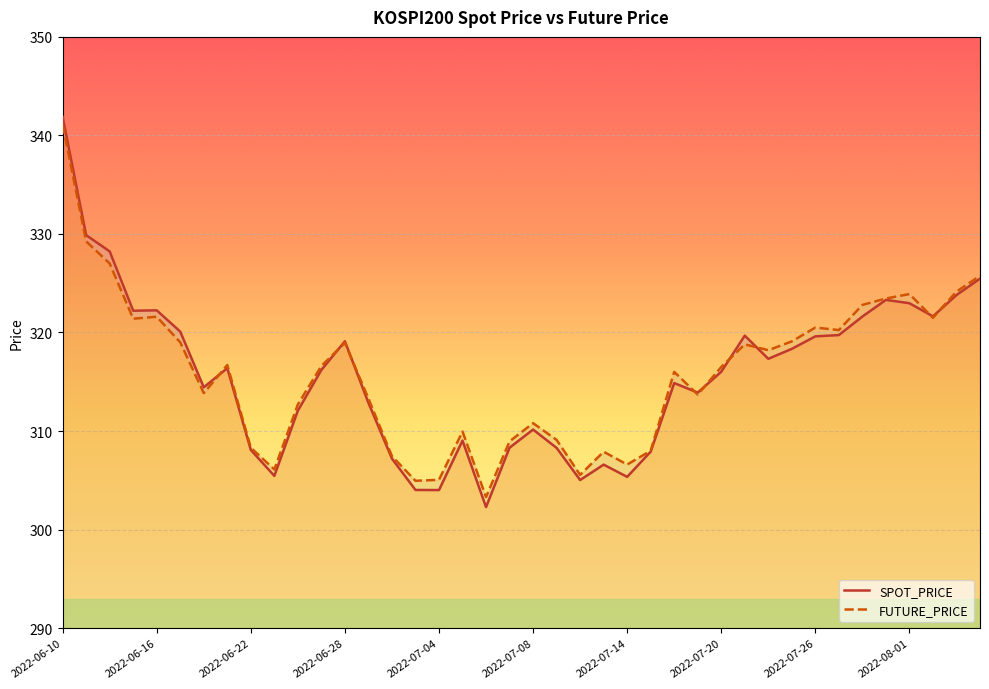

How many data points in FUTURE_PRICE are less than 316?

18